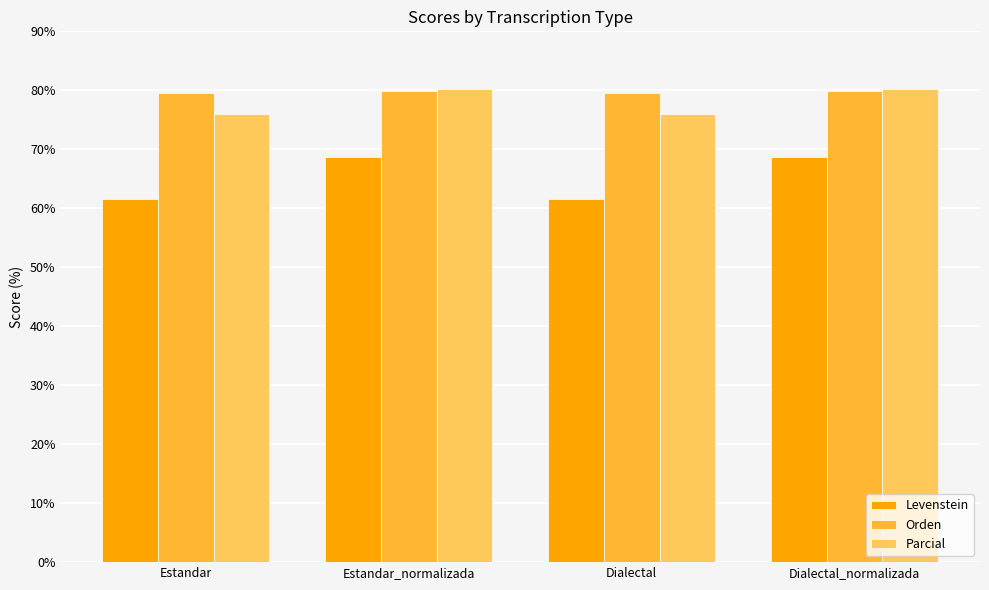

Which series has the largest range (max minus min)?

Levenstein